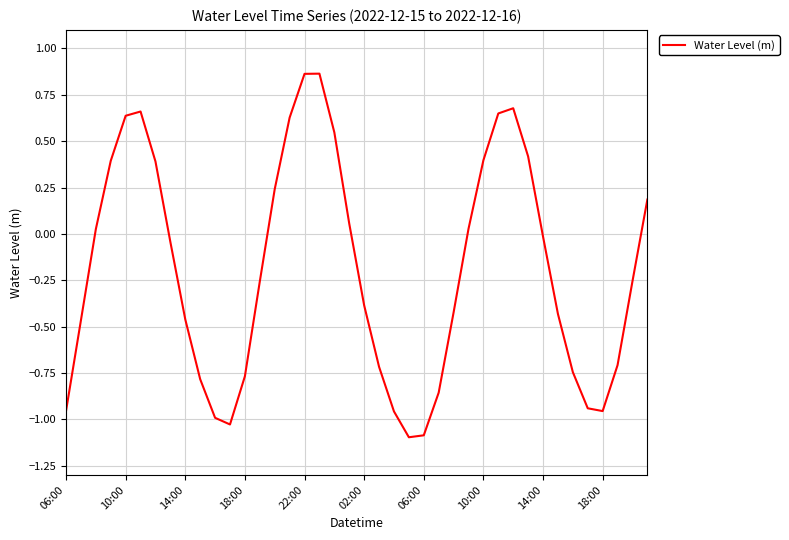

What is the minimum value shown in the chart?

-1.1